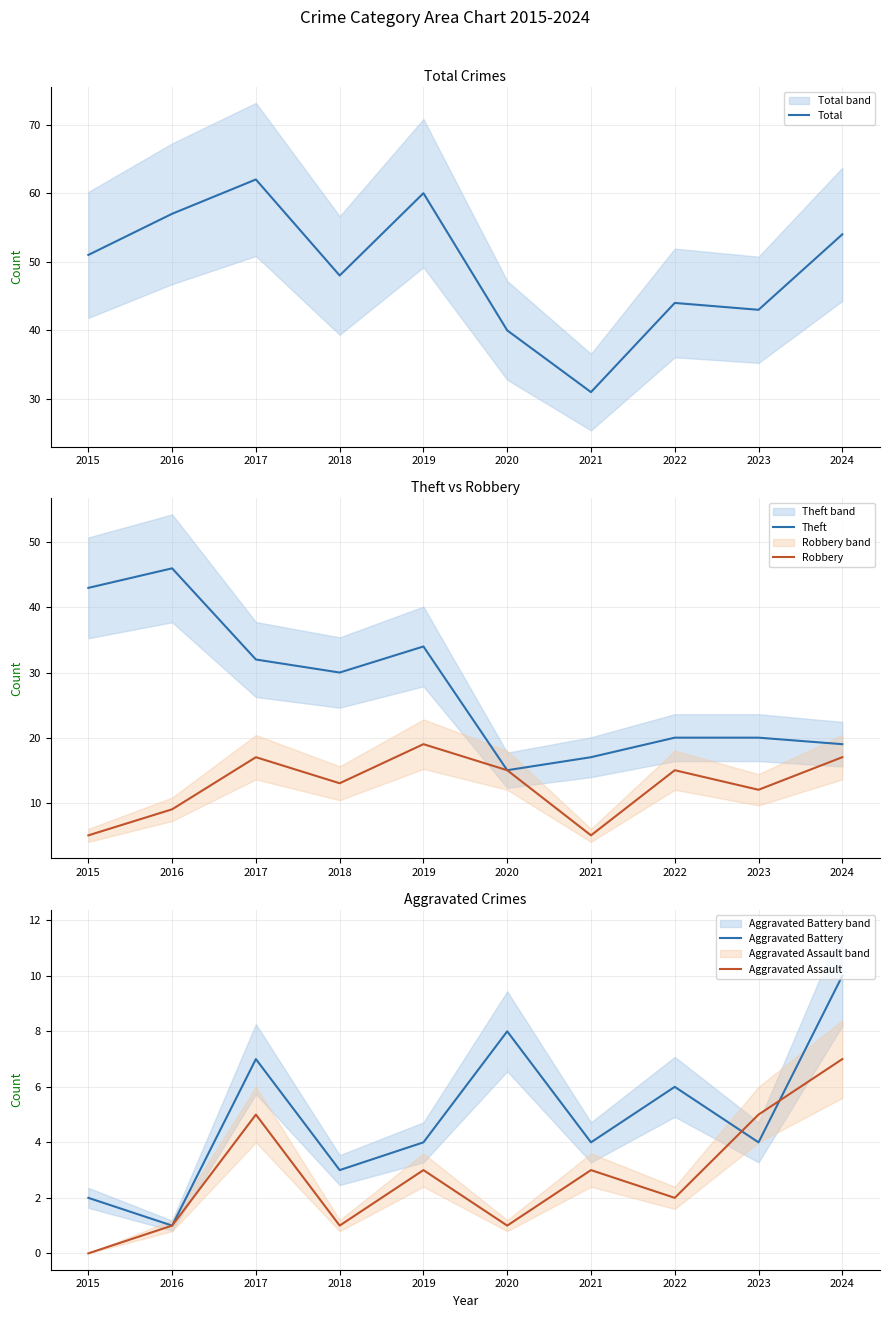

Where is the first local minimum for Aggravated Battery?

2016